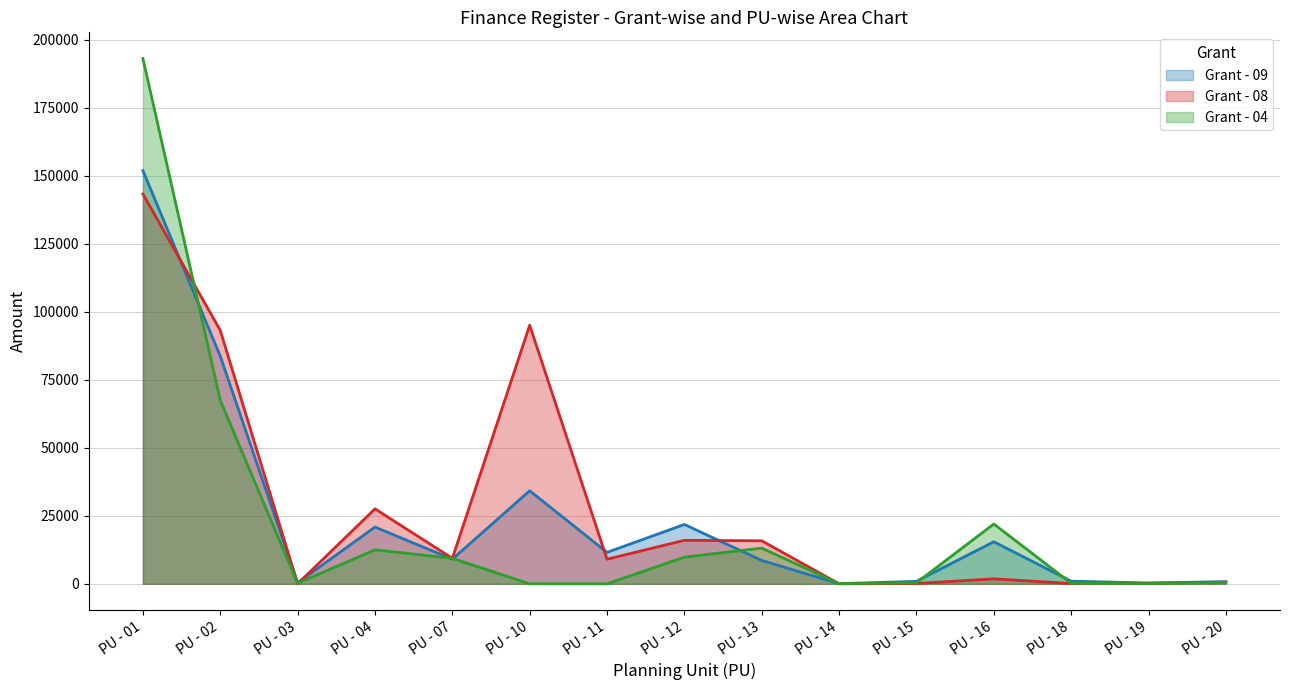

What are all the series names shown in the legend?

Grant - 09, Grant - 08, Grant - 04